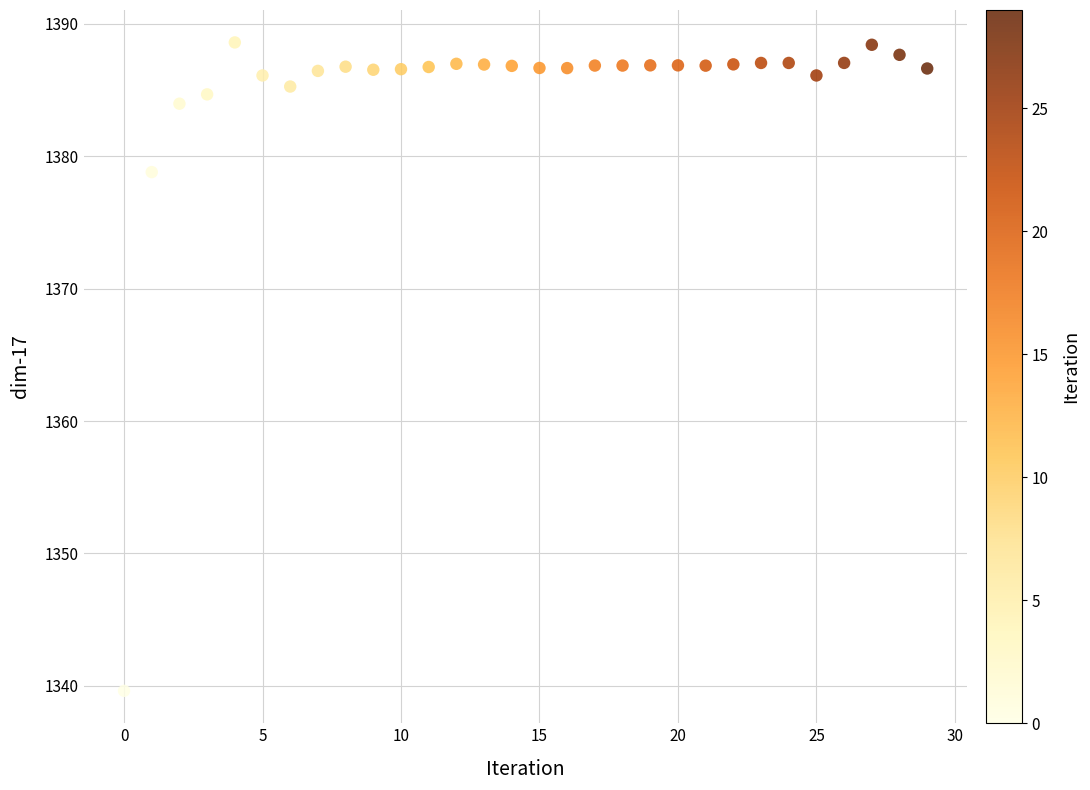

What is the range of Y values (max minus min)?

49.0